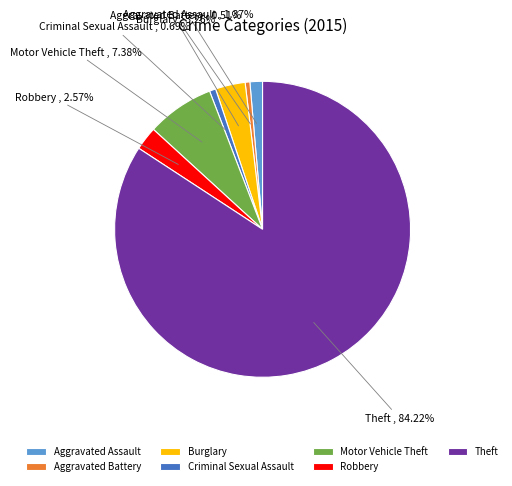

Count the number of slices in the pie.

7